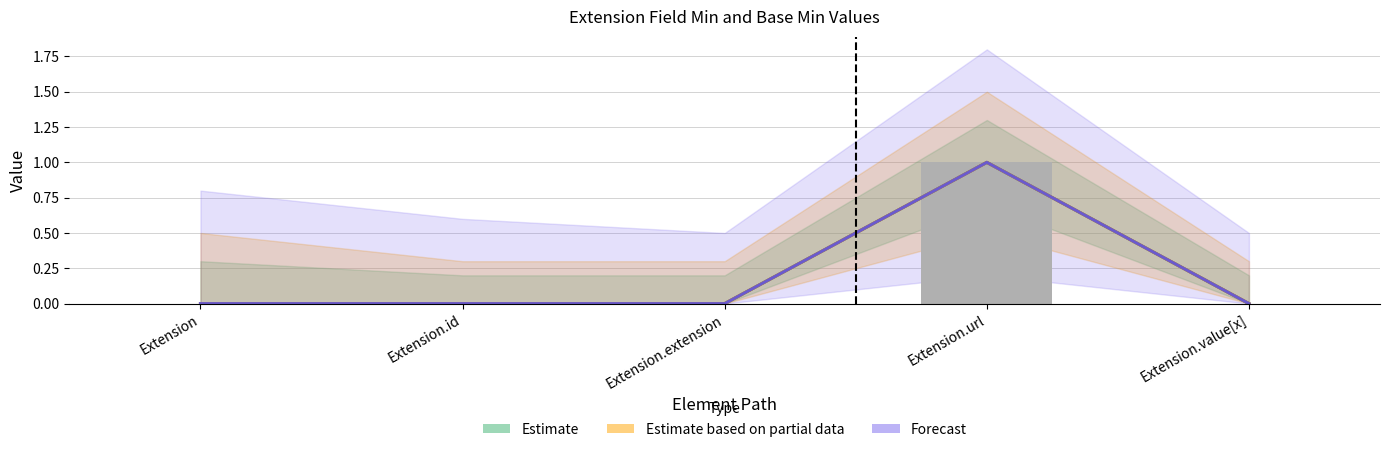

Reading right to left, list all the values displayed in this chart.

Min: Extension.value[x]=0	Extension.url=1	Extension.extension=0	Extension.id=0	Extension=0
Base Min: Extension.value[x]=0	Extension.url=1	Extension.extension=0	Extension.id=0	Extension=0